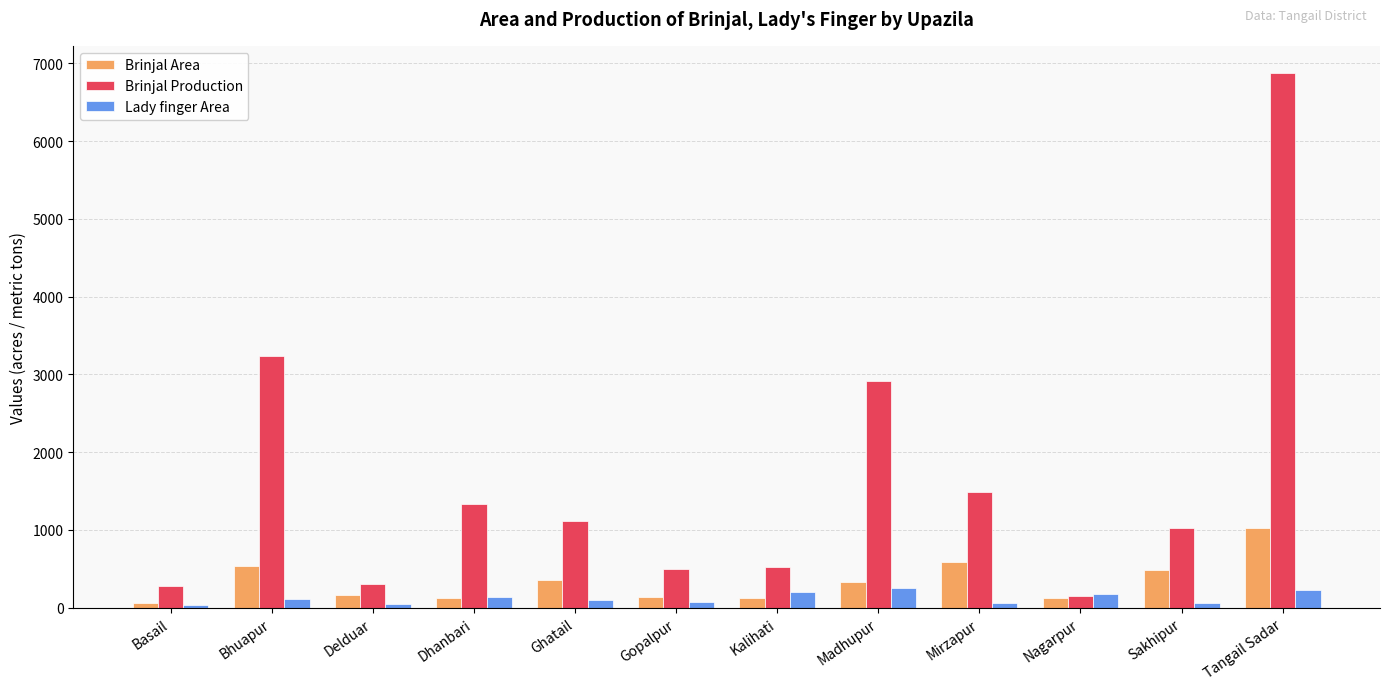

Is it true that Lady finger Area equals 64.0 at Sakhipur?

True